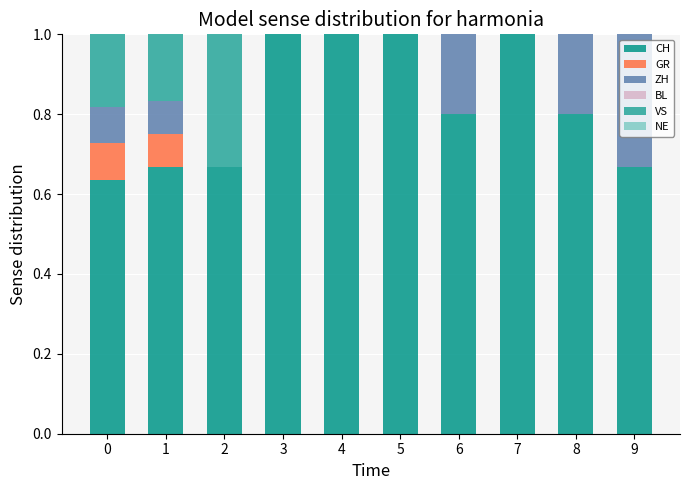

The value of CH at 3 is 1.8. True or false?

False